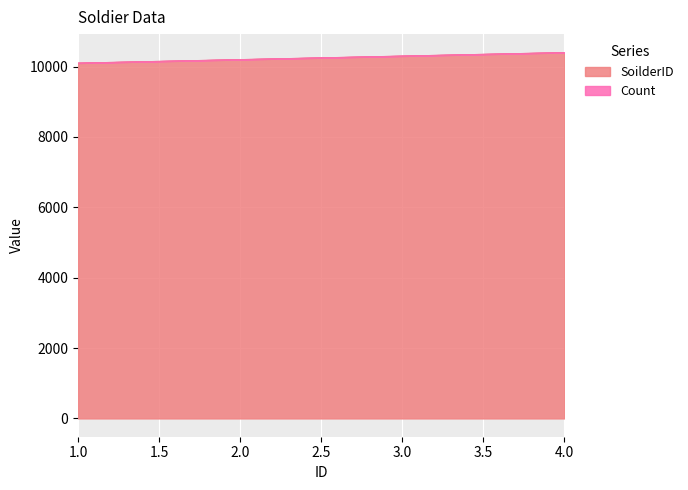

Reading left to right, transcribe all the data shown in this chart.

1=10101	2=10201	3=10301	4=10401